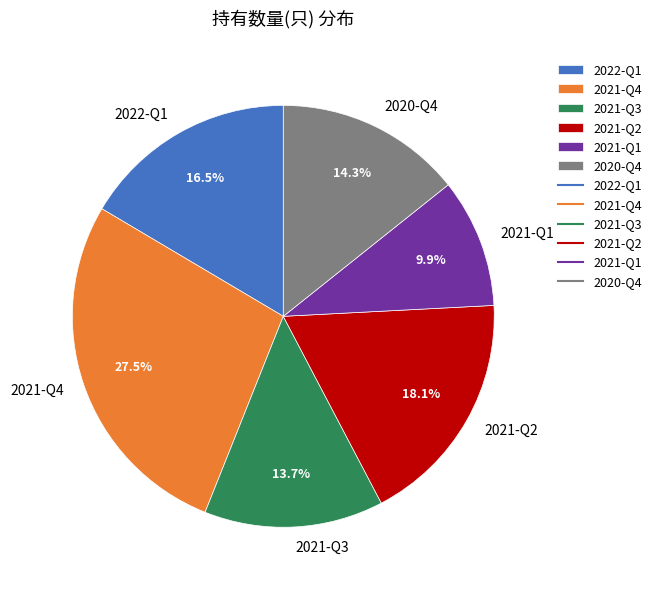

Approximately how many times larger is the value at 2021-Q1 compared to 2021-Q2?

0.5